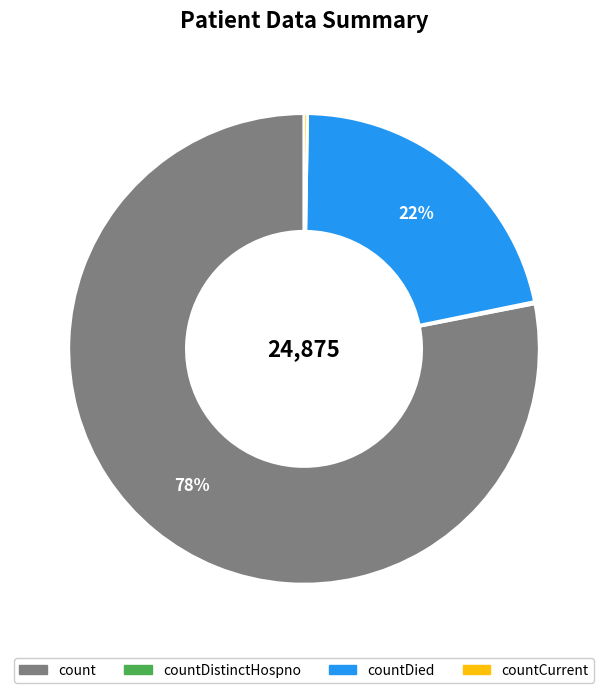

To the nearest percent, what portion does count represent?

78%